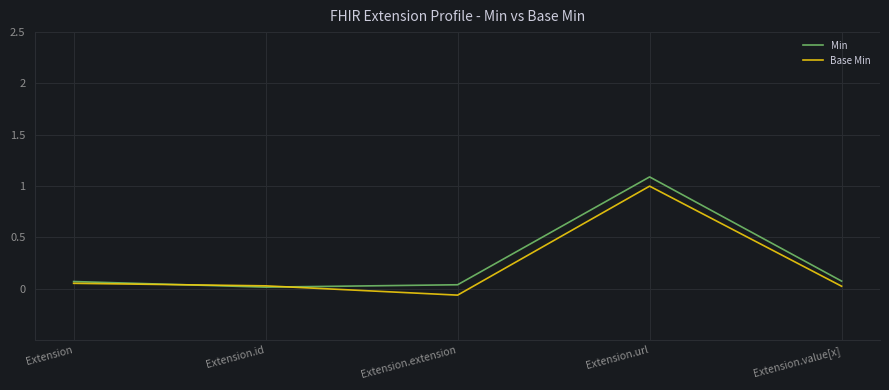

True or false: Base Min has a value of 0.0 at Extension.value[x].

True